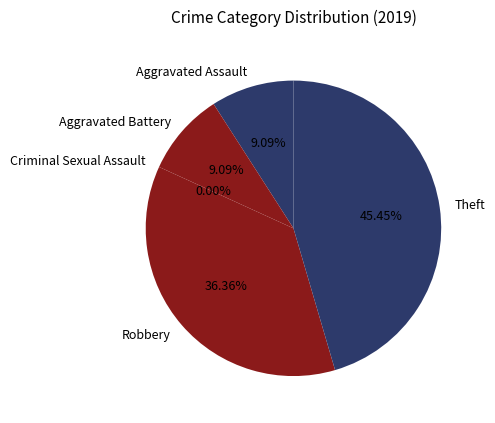

Which slice is the largest?

Theft